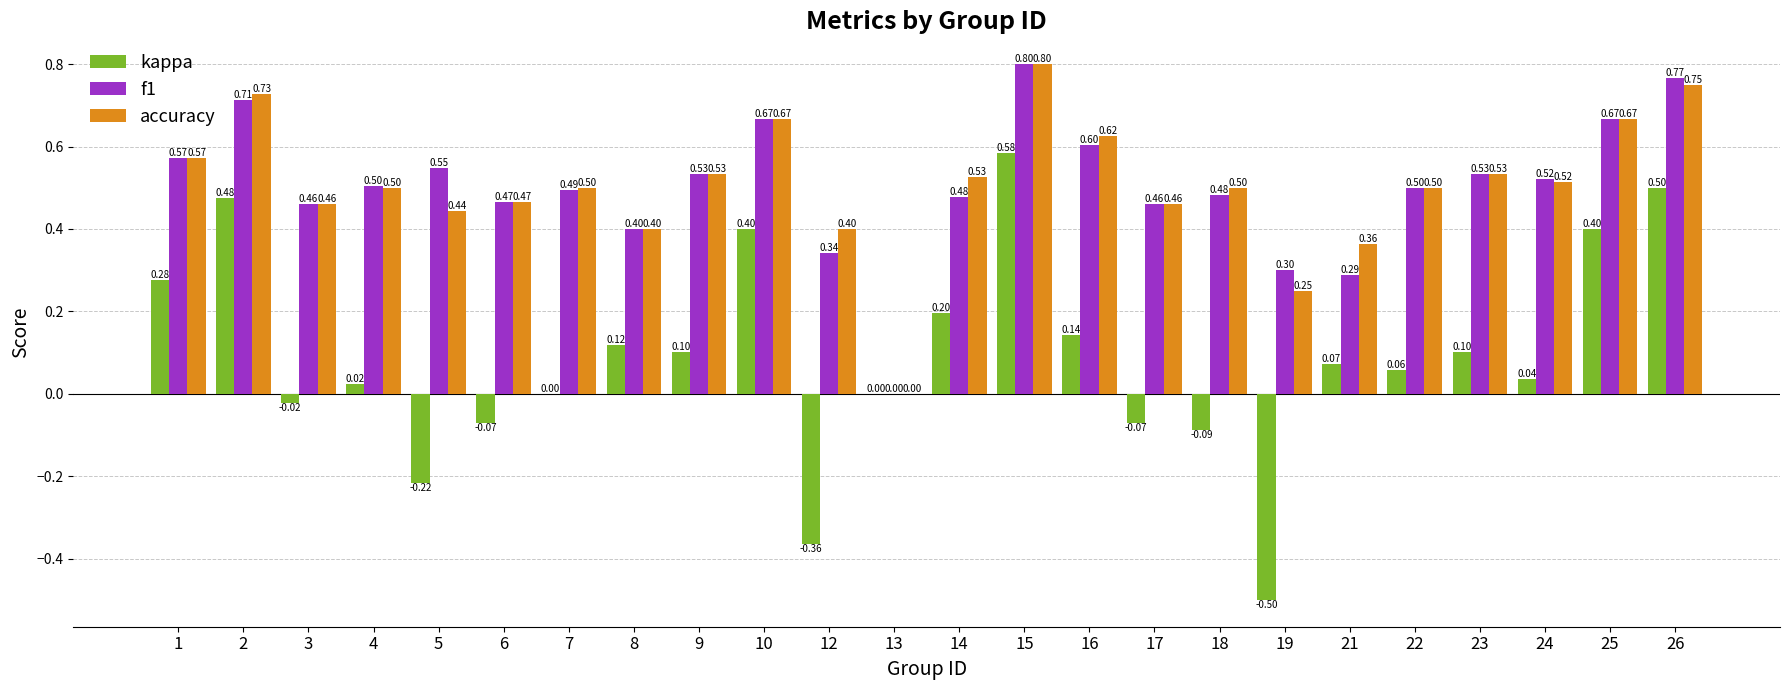

Does the chart contain stacked bars?

No